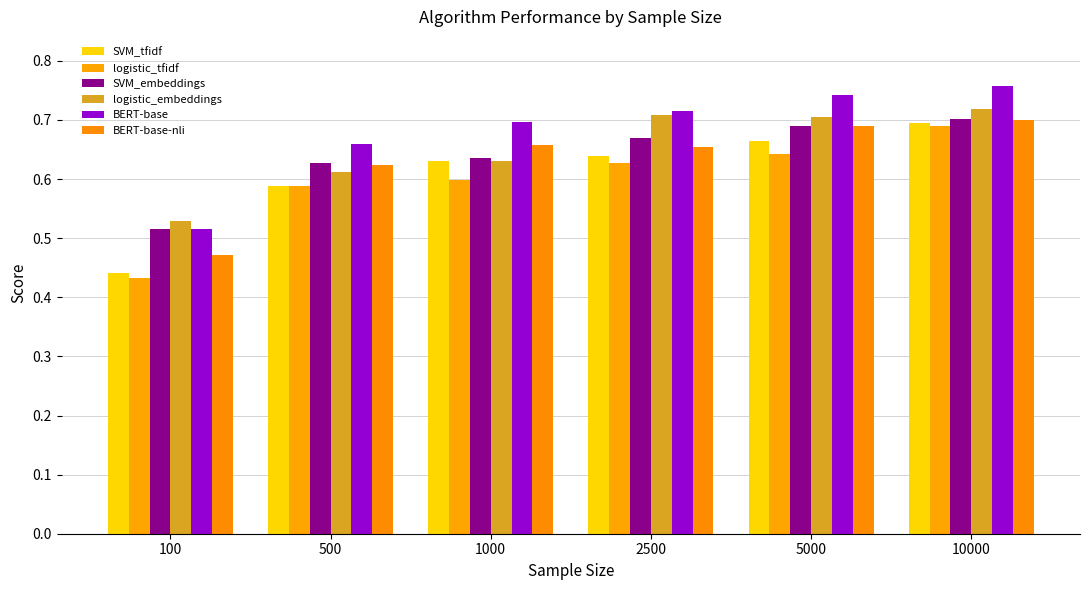

Are the bars grouped side by side (vs. stacked)?

Yes